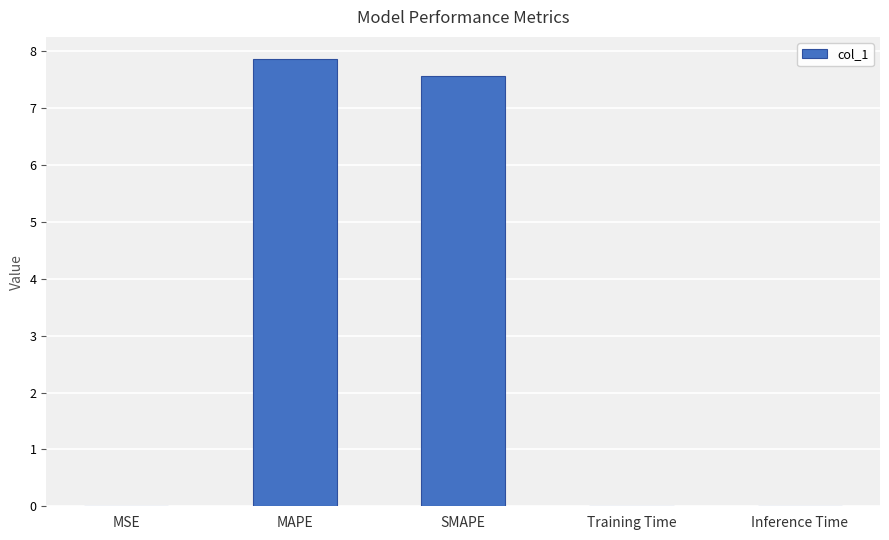

What is the sum of the values at MAPE and SMAPE?

15.4